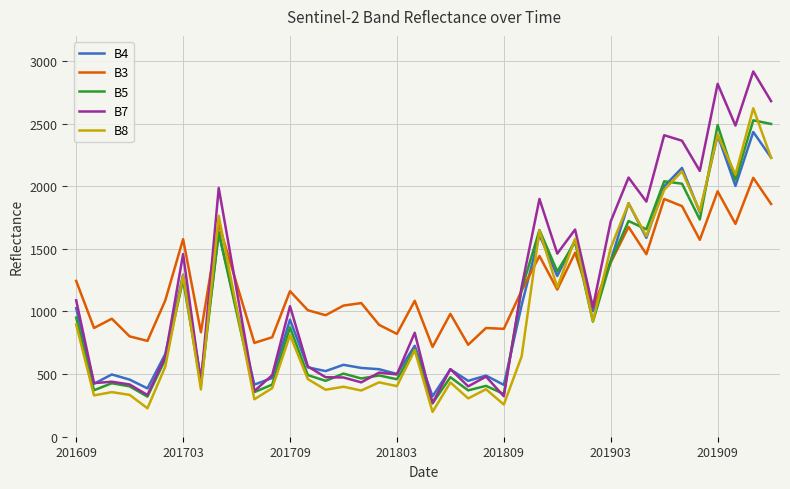

Which series has the widest spread of values?

B7